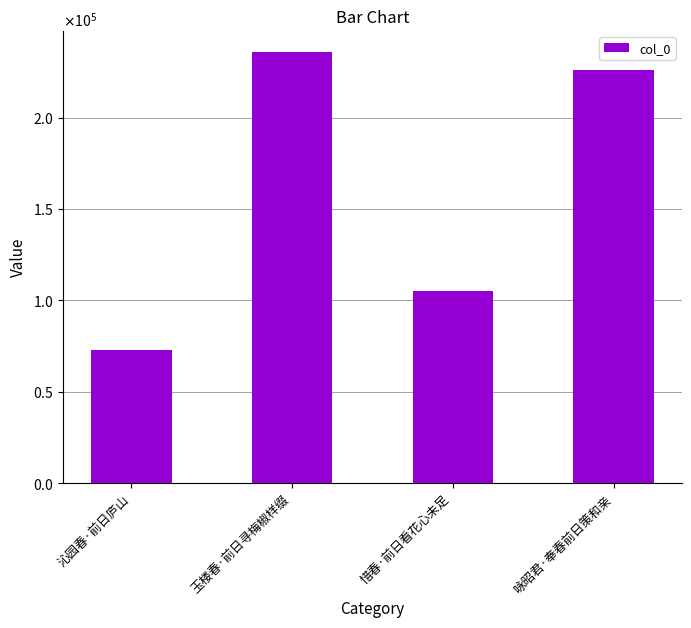

List the labels in order of value, largest first.

玉楼春·前日寻梅椒样缀, 咏昭君·奉春前日策和亲, 惜春·前日看花心未足, 沁园春·前日庐山